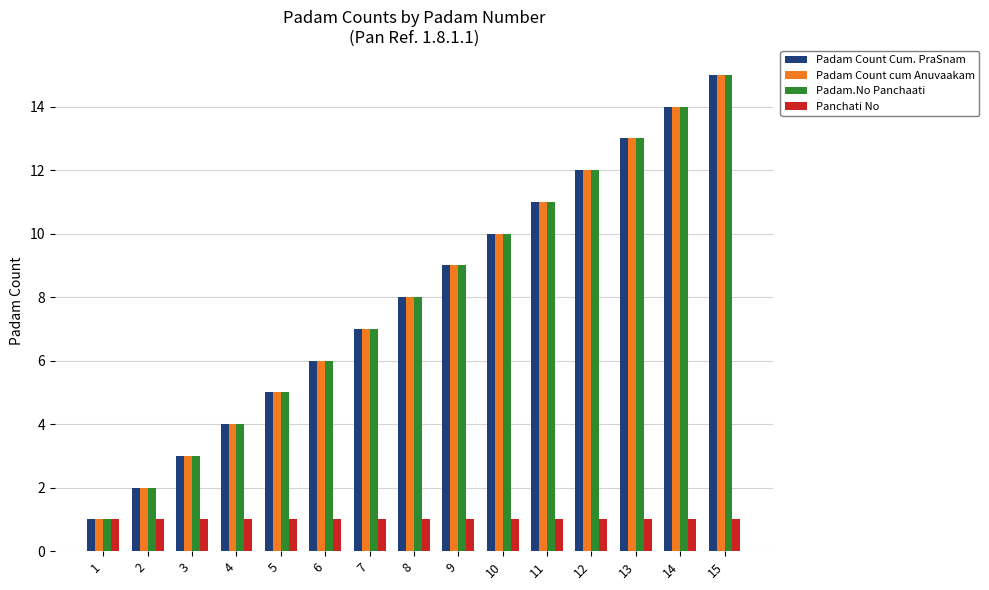

What is the difference between the maximum and second lowest values in the Padam.No Panchaati series?

13